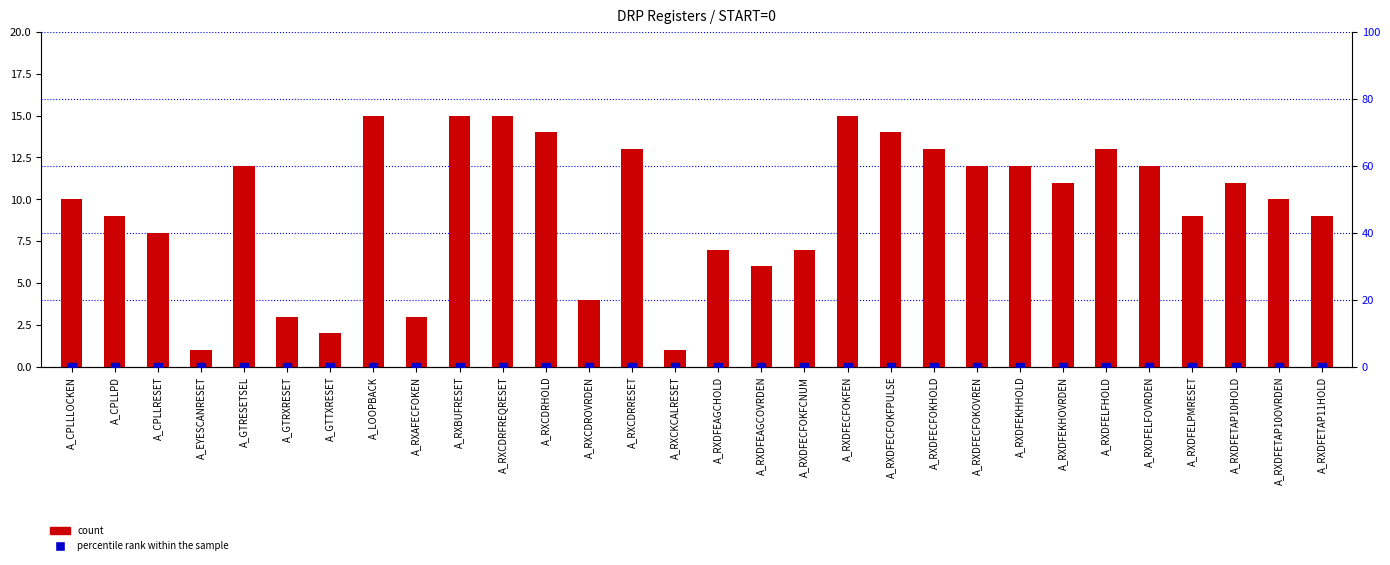

List the labels in order of percentile rank within the sample value, smallest first.

A_CPLLLOCKEN, A_CPLLPD, A_CPLLRESET, A_EYESCANRESET, A_GTRESETSEL, A_GTRXRESET, A_GTTXRESET, A_LOOPBACK, A_RXAFECFOKEN, A_RXBUFRESET, A_RXCDRFREQRESET, A_RXCDRHOLD, A_RXCDROVRDEN, A_RXCDRRESET, A_RXCKCALRESET, A_RXDFEAGCHOLD, A_RXDFEAGCOVRDEN, A_RXDFECFOKFCNUM, A_RXDFECFOKFEN, A_RXDFECFOKFPULSE, A_RXDFECFOKHOLD, A_RXDFECFOKOVREN, A_RXDFEKHHOLD, A_RXDFEKHOVRDEN, A_RXDFELFHOLD, A_RXDFELFOVRDEN, A_RXDFELPMRESET, A_RXDFETAP10HOLD, A_RXDFETAP10OVRDEN, A_RXDFETAP11HOLD